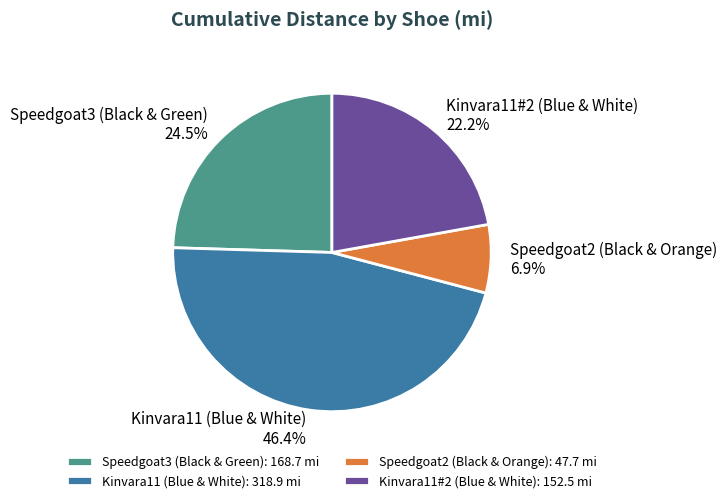

How much of the chart is everything except Speedgoat2 (Black & Orange)?

93.1%